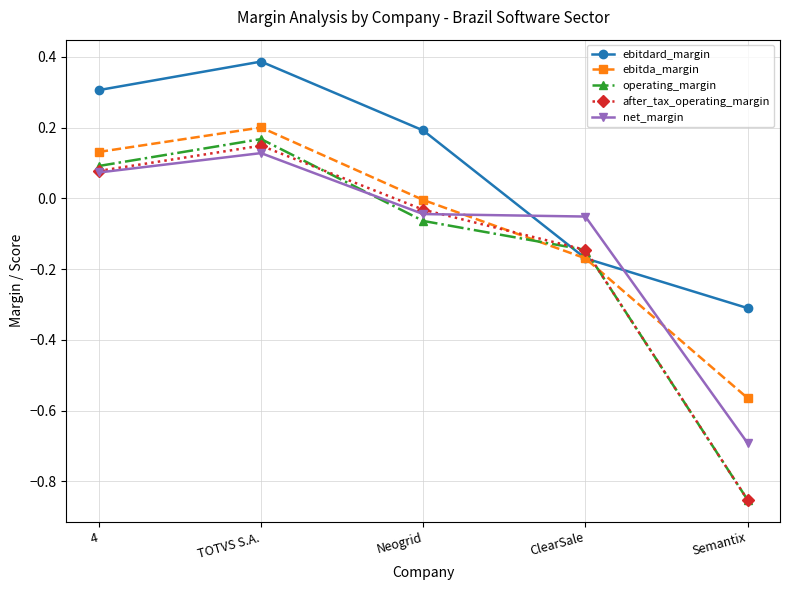

List the labels in order of after_tax_operating_margin value, smallest first.

Semantix, ClearSale, Neogrid, 4, TOTVS S.A.